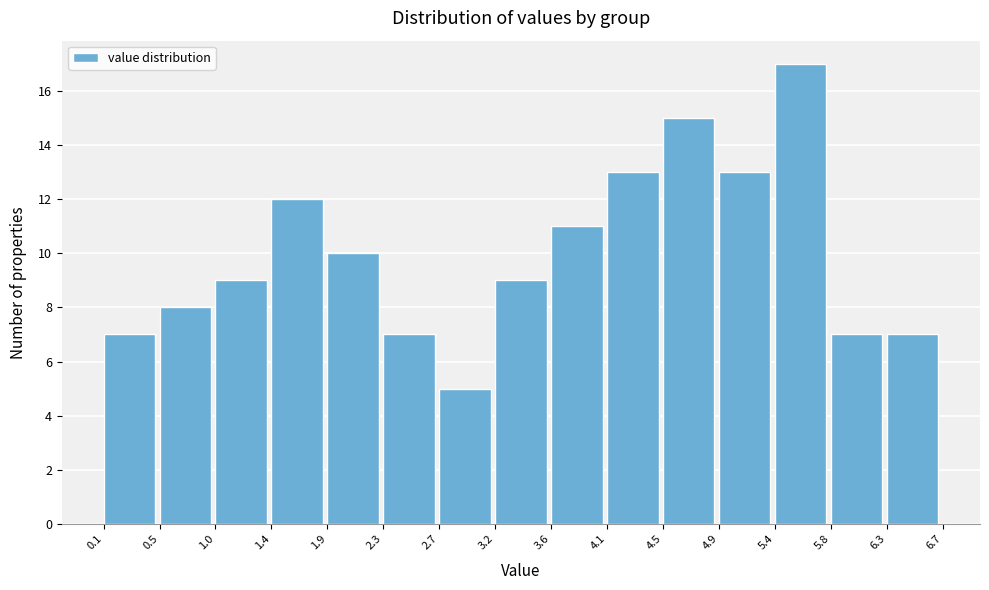

Reading left to right, transcribe this chart: for each bar, give the range it covers on the x-axis and its height. The values are not printed on the chart, so give them approximately, as read against the axis.

0.1 to 0.5: 7
0.5 to 1.0: 8
1.0 to 1.4: 9
1.4 to 1.9: 12
1.9 to 2.3: 10
2.3 to 2.7: 7
2.7 to 3.2: 5
3.2 to 3.6: 9
3.6 to 4.1: 11
4.1 to 4.5: 13
4.5 to 4.9: 15
4.9 to 5.4: 13
5.4 to 5.8: 17
5.8 to 6.3: 7
6.3 to 6.7: 7